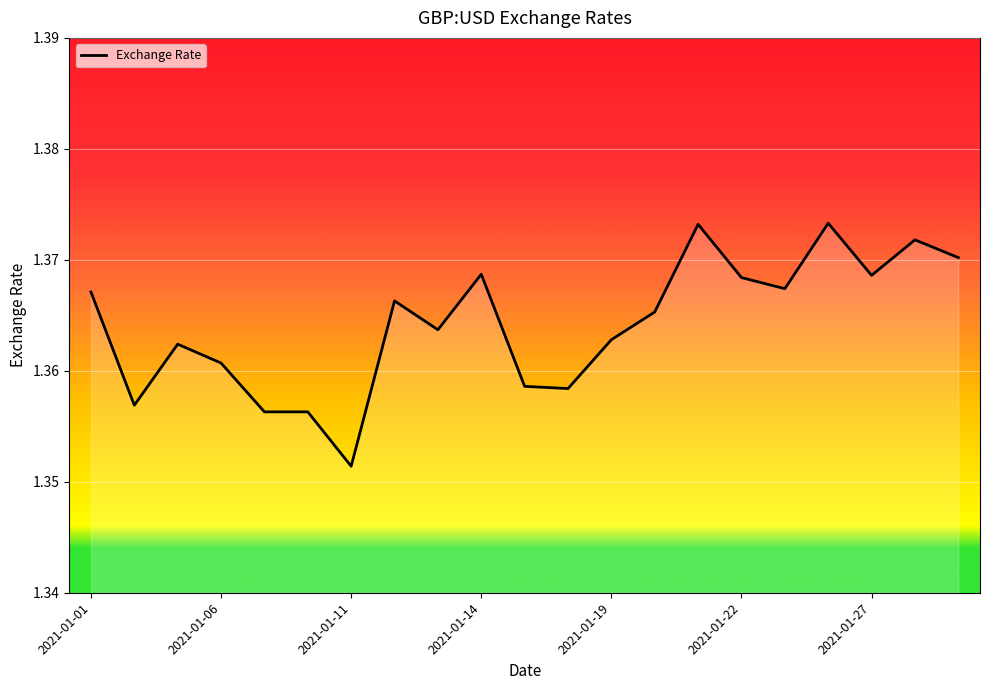

At which label is the value closest to 1?

2021-01-11